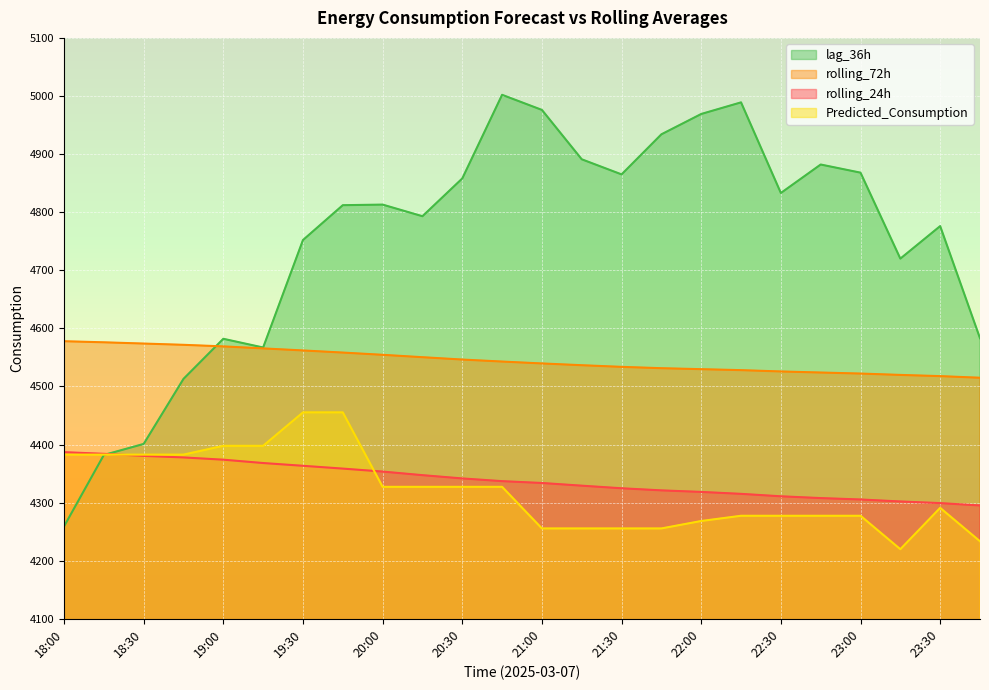

Reading right to left, list all the values displayed in this chart.

rolling_24h: 23:45=4295.1	23:30=4299.1	23:15=4302.0	23:00=4305.4	22:45=4307.8	22:30=4310.9	22:15=4315.1	22:00=4318.4	21:45=4321.1	21:30=4324.7	21:15=4329.1	21:00=4333.8	20:45=4336.9	20:30=4341.6	20:15=4347.2	20:00=4353.4	19:45=4358.5	19:30=4363.4	19:15=4368.1	19:00=4373.9	18:45=4377.8	18:30=4380.4	18:15=4384.0	18:00=4386.8
rolling_72h: 23:45=4514.9	23:30=4517.7	23:15=4519.8	23:00=4522.1	22:45=4523.9	22:30=4525.8	22:15=4528.0	22:00=4529.7	21:45=4531.4	21:30=4533.7	21:15=4536.5	21:00=4539.6	20:45=4542.8	20:30=4546.3	20:15=4550.3	20:00=4554.4	19:45=4558.3	19:30=4561.9	19:15=4565.4	19:00=4568.9	18:45=4571.6	18:30=4573.8	18:15=4575.9	18:00=4577.8
Predicted_Consumption: 23:45=4233.4	23:30=4290.9	23:15=4219.8	23:00=4277.3	22:45=4277.3	22:30=4277.3	22:15=4277.3	22:00=4268.3	21:45=4255.5	21:30=4255.5	21:15=4255.5	21:00=4255.5	20:45=4327.2	20:30=4327.2	20:15=4327.2	20:00=4327.2	19:45=4455.3	19:30=4455.3	19:15=4397.8	19:00=4397.8	18:45=4382.6	18:30=4382.6	18:15=4382.6	18:00=4382.6
lag_36h: 23:45=4583.0	23:30=4776.0	23:15=4720.0	23:00=4868.0	22:45=4882.0	22:30=4833.0	22:15=4989.0	22:00=4969.0	21:45=4934.0	21:30=4865.0	21:15=4891.0	21:00=4976.0	20:45=5002.0	20:30=4858.0	20:15=4793.0	20:00=4813.0	19:45=4812.0	19:30=4752.0	19:15=4567.0	19:00=4582.0	18:45=4513.0	18:30=4401.0	18:15=4382.0	18:00=4259.0